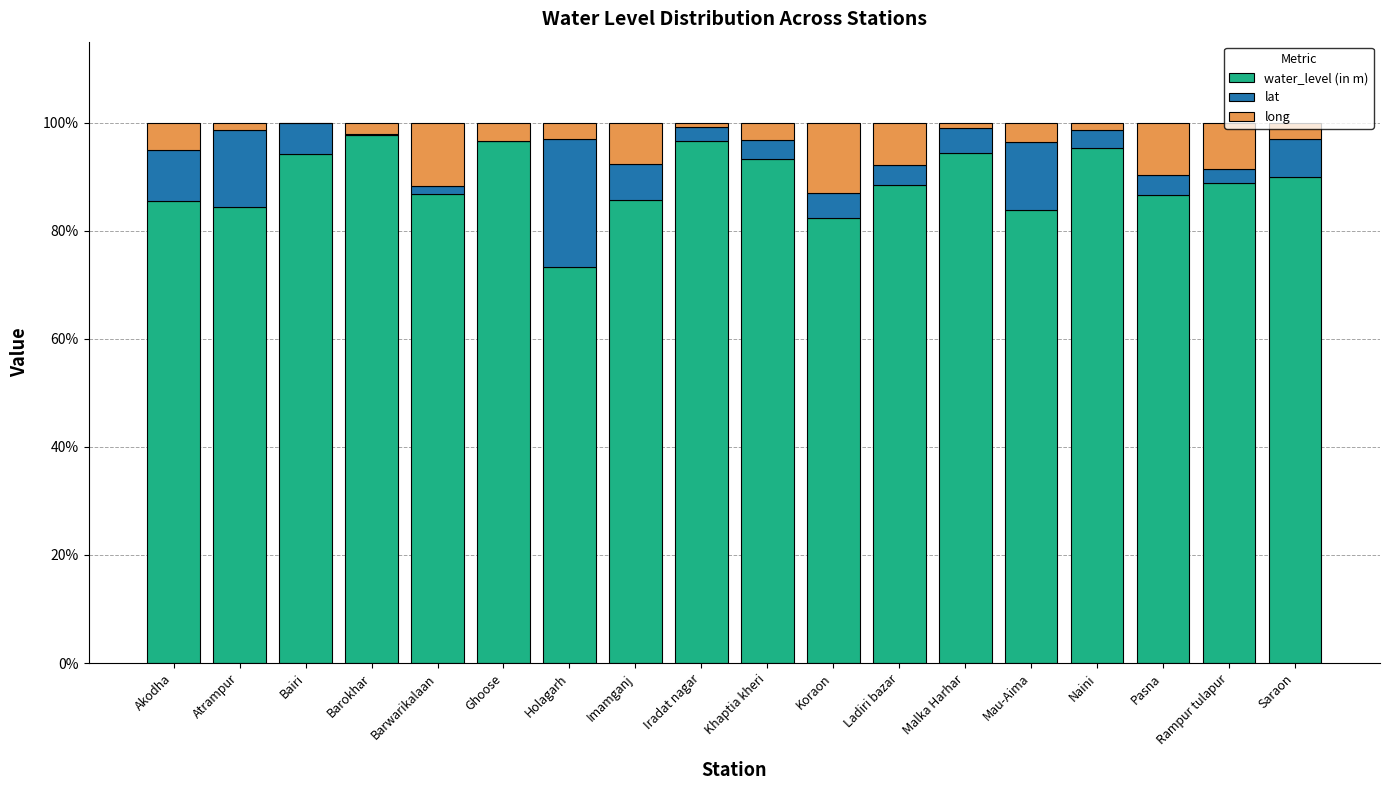

True or false: water_level (in m) has a value of 126.3 at Koraon.

False